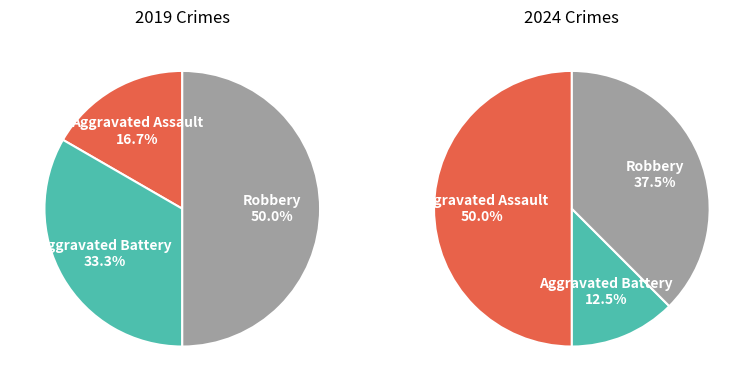

To the nearest percent, what portion does 2 represent?

38%